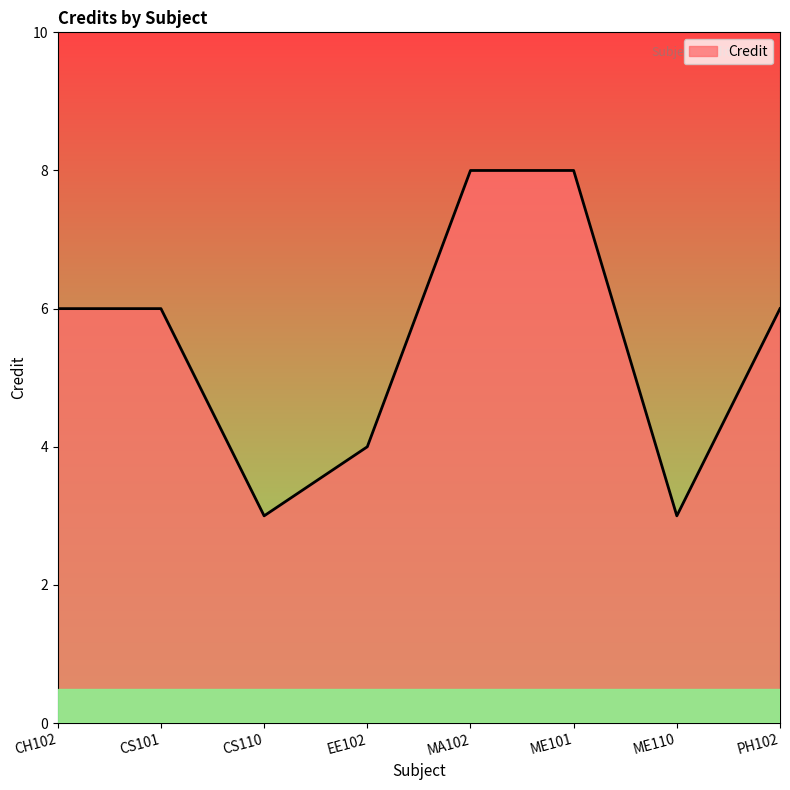

The chart shows a value of 2 at EE102. True or false?

False